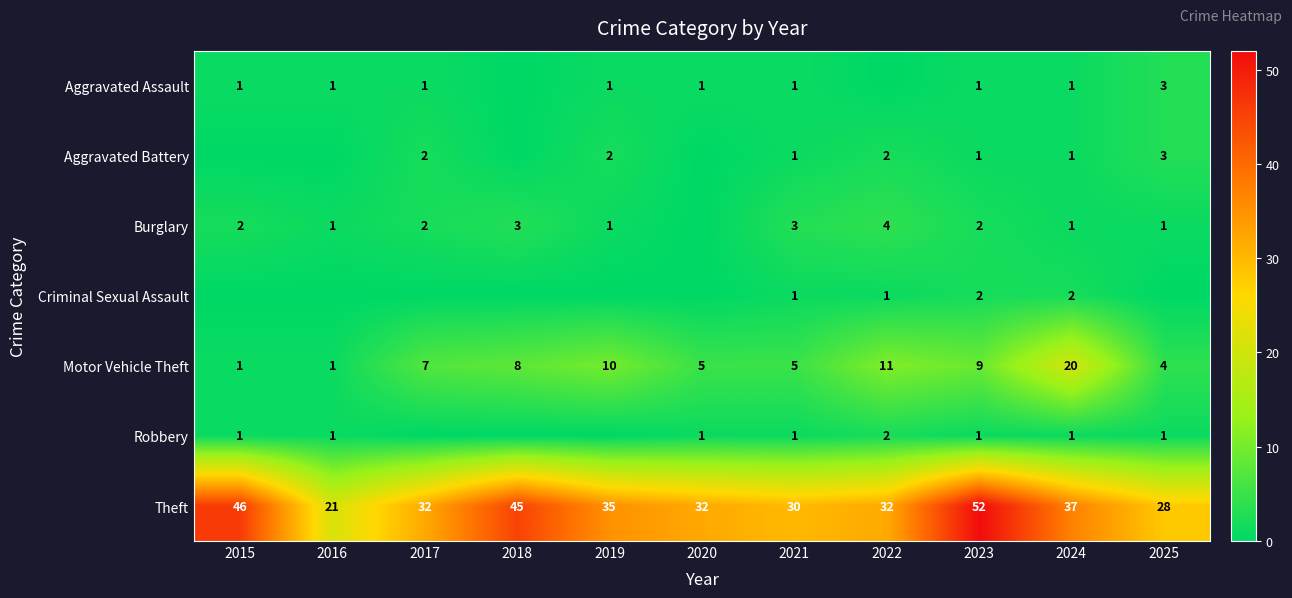

The value of Theft at 2015 is 20. True or false?

False